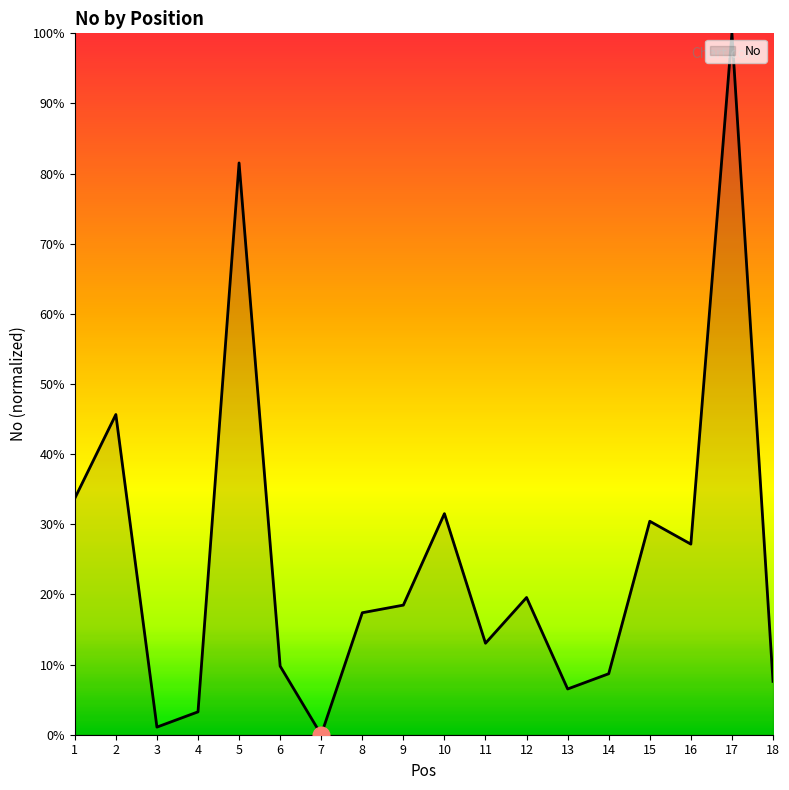

Rank the categories by value from lowest to highest.

7, 3, 4, 13, 18, 14, 6, 11, 8, 9, 12, 16, 15, 10, 1, 2, 5, 17